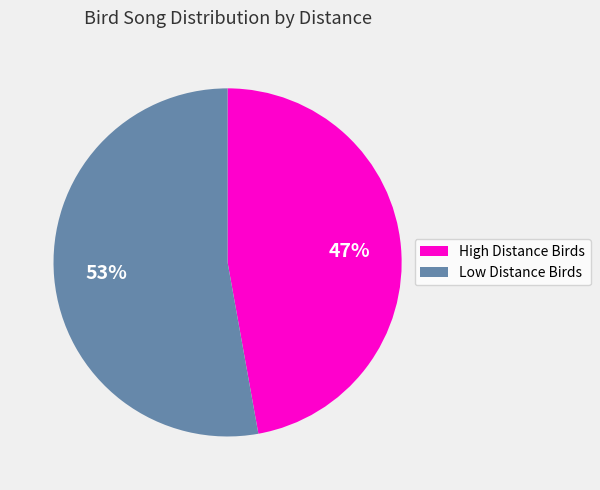

To the nearest percent, what is the difference between the Low Distance Birds and High Distance Birds slice percentages?

6%